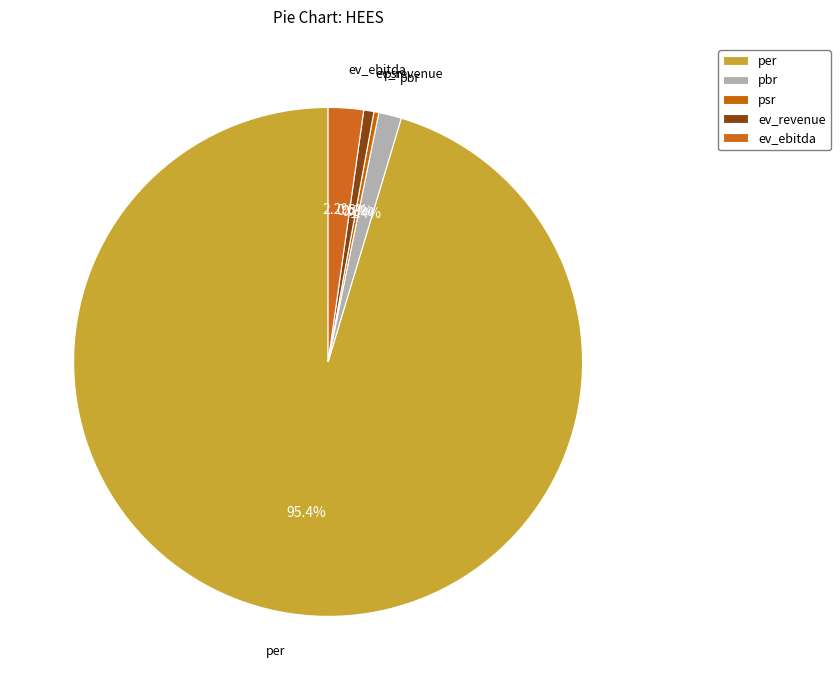

Which category has the biggest portion of the pie?

per